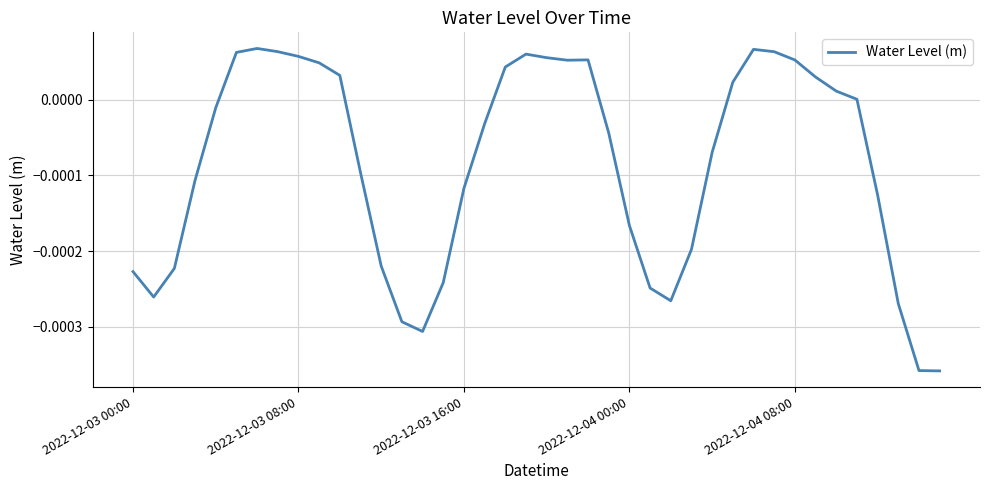

Does the chart display data point markers on the line(s)?

No